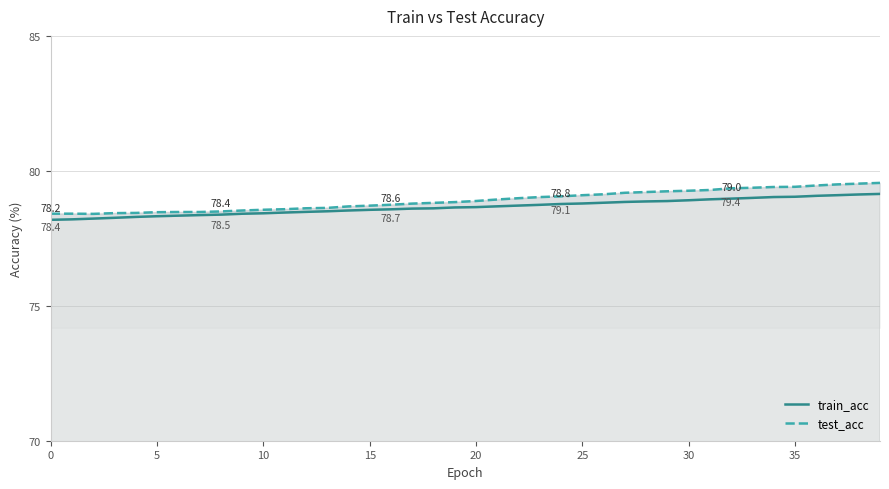

Rank the series at 31 from highest to lowest value.

test_acc, train_acc